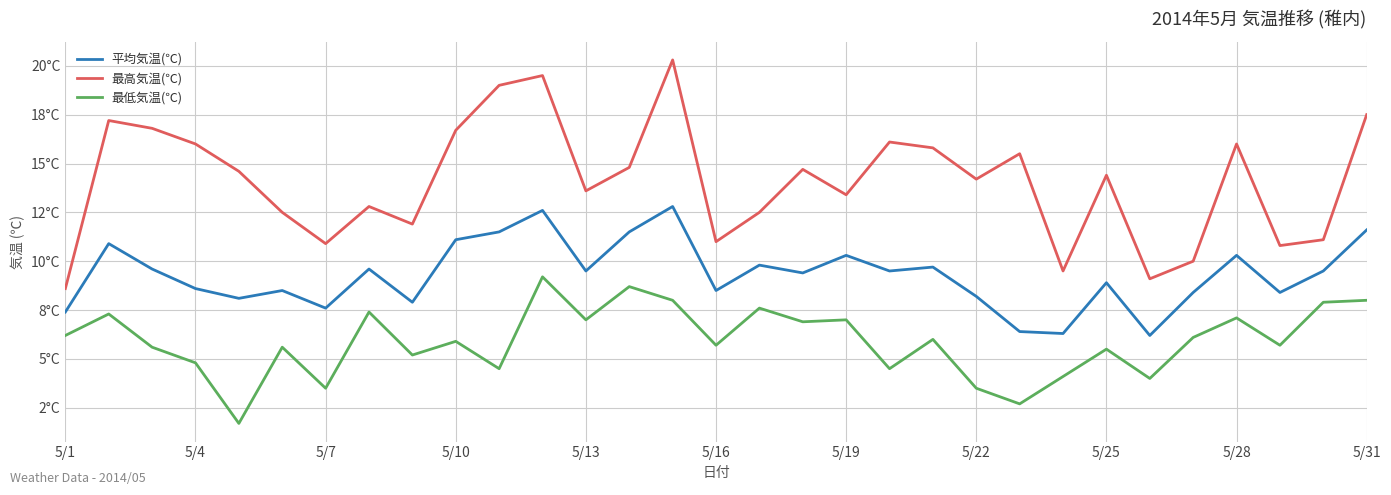

What are all the series names shown in the legend?

平均気温(℃), 最高気温(℃), 最低気温(℃)